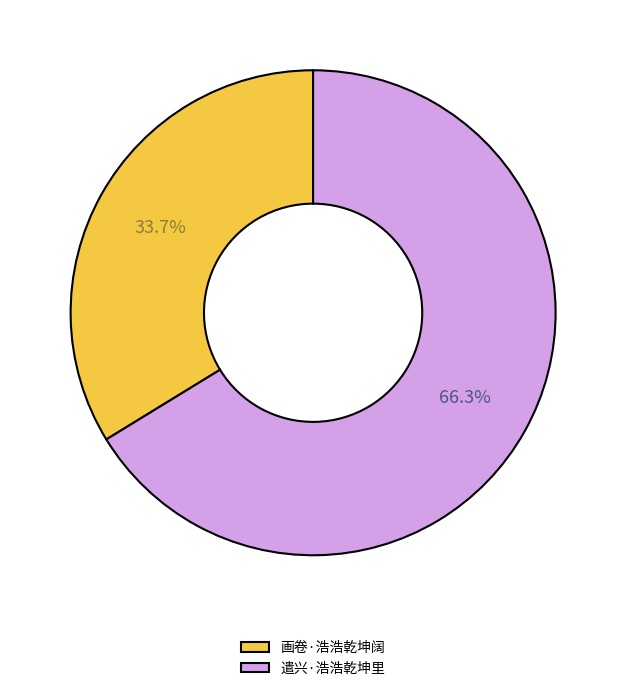

Rank the categories by value from highest to lowest.

遣兴·浩浩乾坤里, 画卷·浩浩乾坤阔